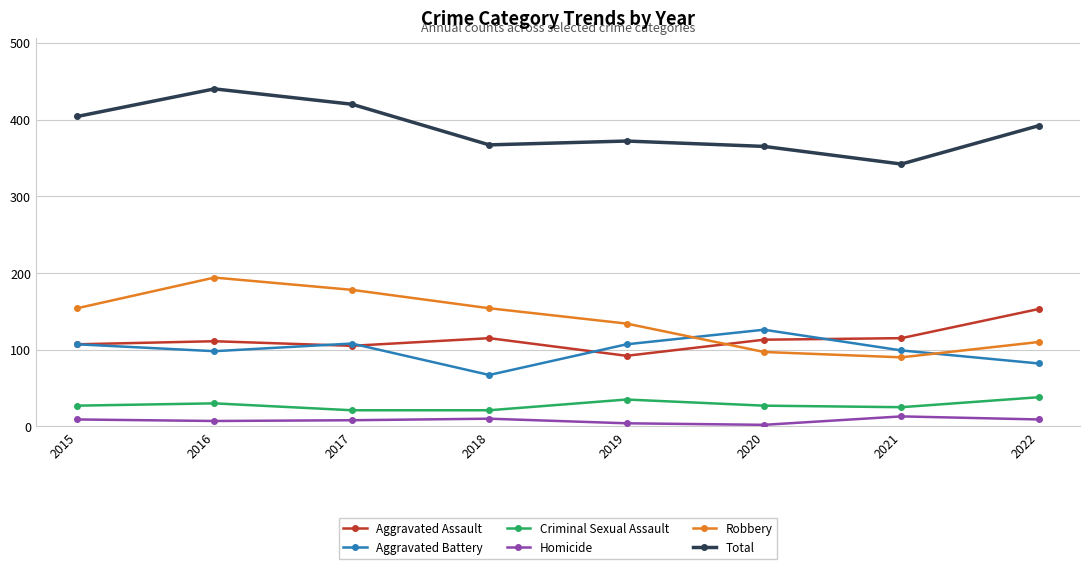

Count the number of categories in the chart.

8